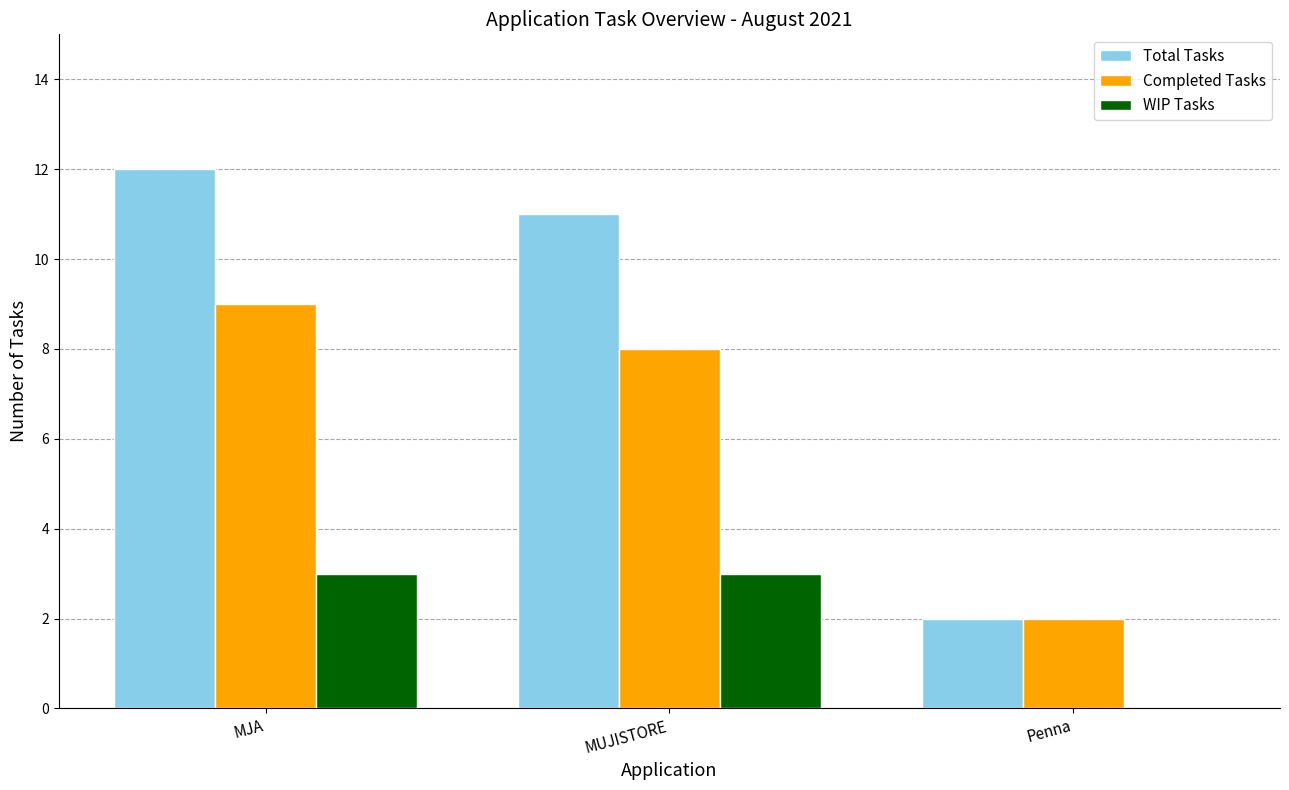

Which category has the highest value across all series?

MJA